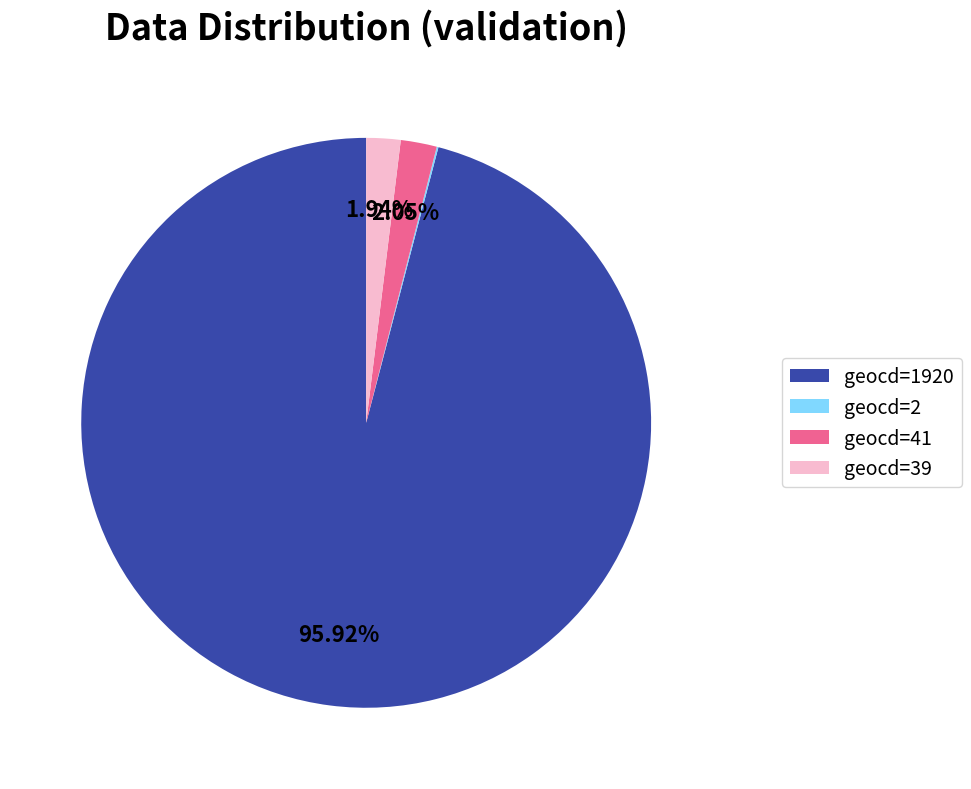

Combined, do geocd=41 and geocd=1920 account for over 50%?

Yes